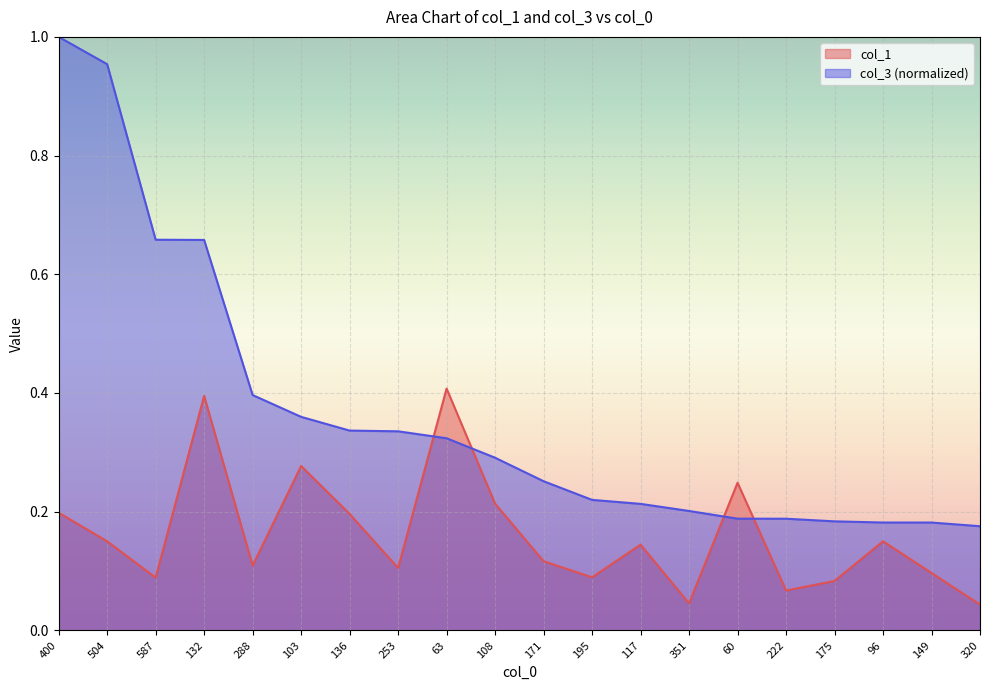

List the series in order of their overall mean, lowest first.

col_1, col_3 (normalized)